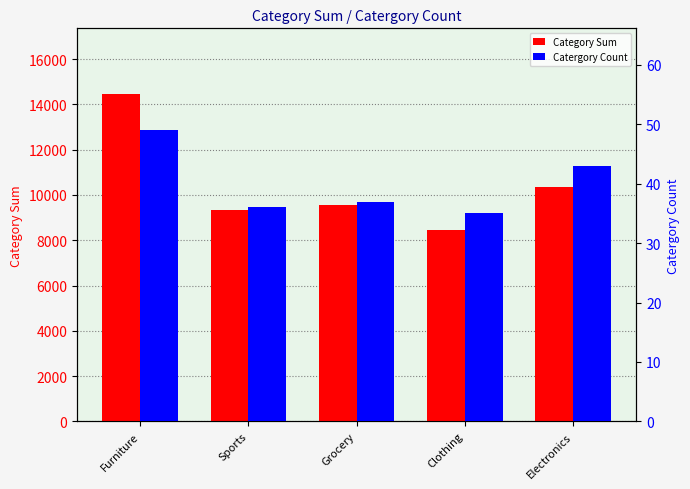

At which label does Category Sum first exceed 9569?

Furniture